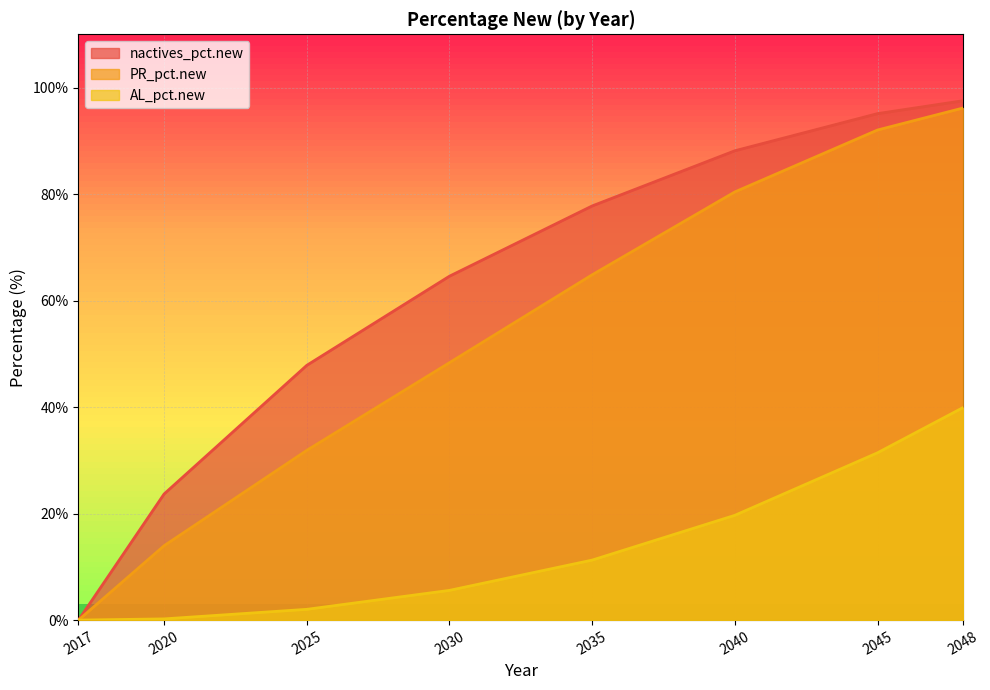

How many positive values does the nactives_pct.new series have?

7